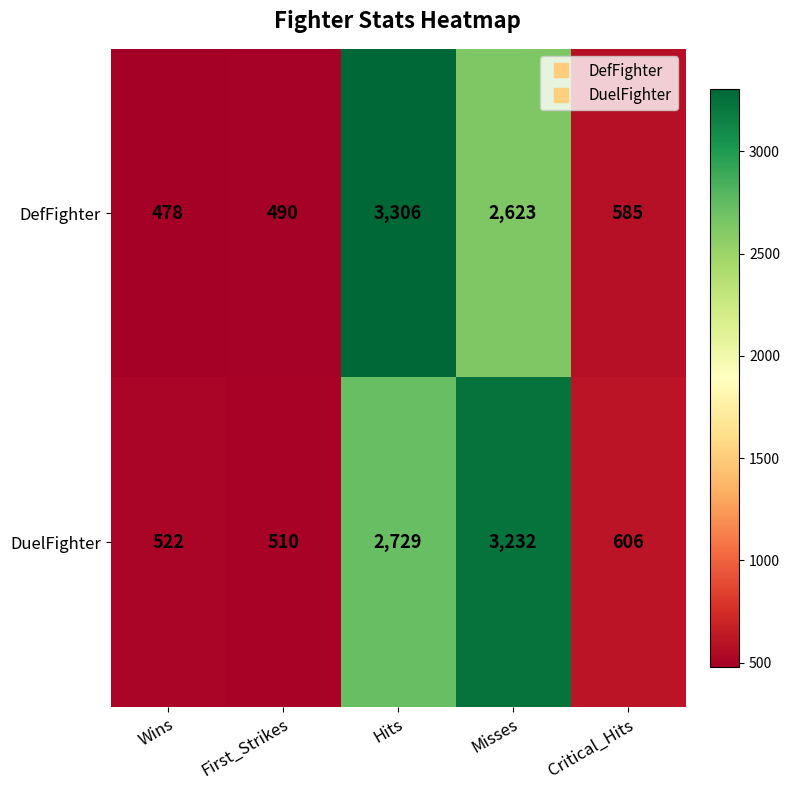

Between First_Strikes and Hits, which series saw the biggest shift?

DefFighter